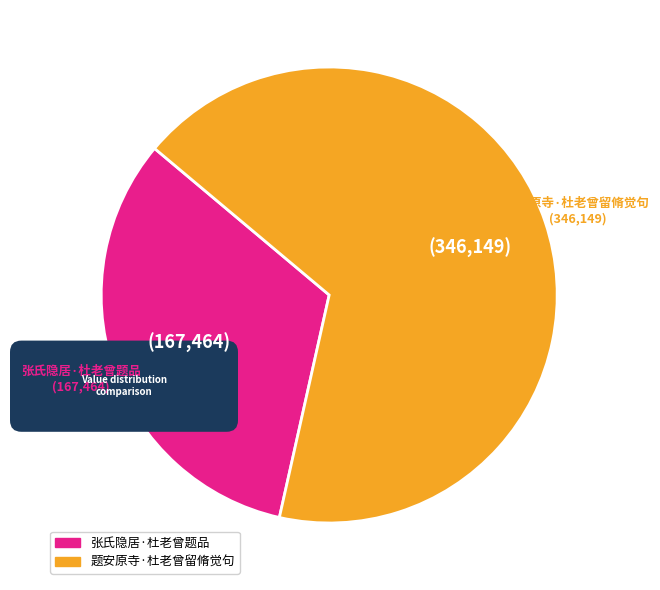

Is it true that 张氏隐居·杜老曾题品 is 33% of the pie?

True